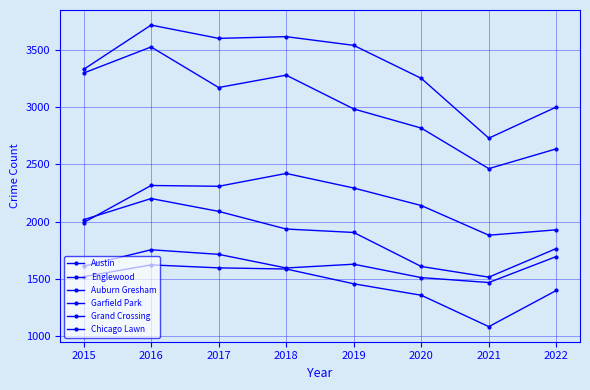

What is the maximum value shown in the chart?

3715